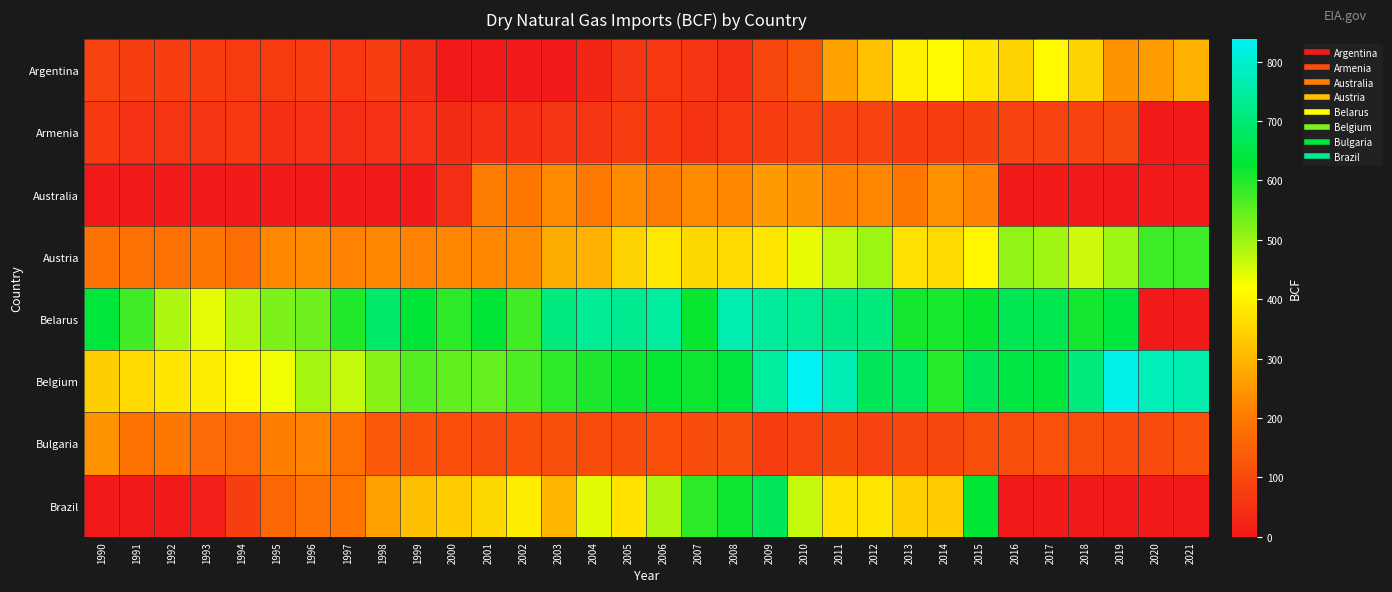

Reading right to left, transcribe all the data shown in this chart.

Argentina: 2021=291.9	2020=257.0	2019=242.4	2018=347.1	2017=412.1	2016=347.5	2015=376.8	2014=411.3	2013=395.5	2012=314.7	2011=267.3	2010=127.5	2009=93.9	2008=45.9	2007=59.3	2006=63.6	2005=61.4	2004=28.3	2003=0.0	2002=0.0	2001=0.0	2000=0.0	1999=42.4	1998=76.3	1997=64.6	1996=72.0	1995=69.9	1994=69.9	1993=73.1	1992=77.7	1991=77.0	1990=86.5
Armenia: 2021=0.0	2020=0.0	2019=97.7	2018=89.9	2017=88.2	2016=86.1	2015=83.1	2014=78.3	2013=72.4	2012=88.3	2011=85.1	2010=86.5	2009=73.1	2008=64.3	2007=54.7	2006=68.2	2005=72.5	2004=60.0	2003=60.0	2002=47.0	2001=46.6	2000=38.5	1999=49.4	1998=49.8	1997=45.6	1996=49.4	1995=45.9	1994=63.6	1993=56.5	1992=56.5	1991=49.4	1990=65.7
Australia: 2021=0.0	2020=0.0	2019=0.0	2018=0.0	2017=0.0	2016=0.0	2015=214.2	2014=236.9	2013=194.8	2012=220.9	2011=218.9	2010=244.4	2009=253.6	2008=222.6	2007=230.1	2006=205.2	2005=230.5	2004=199.3	2003=228.2	2002=193.6	2001=205.0	2000=45.7	1999=0.0	1998=0.8	1997=2.3	1996=0.0	1995=0.0	1994=0.0	1993=0.0	1992=0.0	1991=0.0	1990=0.0
Austria: 2021=578.0	2020=578.4	2019=498.4	2018=458.9	2017=494.6	2016=509.7	2015=405.4	2014=357.4	2013=366.5	2012=500.5	2011=472.6	2010=438.4	2009=379.0	2008=359.9	2007=353.6	2006=381.7	2005=348.0	2004=296.9	2003=284.3	2002=231.4	2001=222.3	2000=219.6	1999=216.3	1998=219.8	1997=212.8	1996=232.1	1995=224.7	1994=176.0	1993=190.0	1992=180.8	1991=181.0	1990=184.0
Belarus: 2021=0.0	2020=0.0	2019=644.5	2018=610.8	2017=659.4	2016=661.7	2015=618.9	2014=605.7	2013=610.9	2012=708.1	2011=715.8	2010=731.4	2009=742.3	2008=762.8	2007=621.5	2006=745.1	2005=727.5	2004=734.6	2003=710.9	2002=572.8	2001=628.6	2000=591.5	1999=628.6	1998=685.1	1997=600.4	1996=537.1	1995=526.2	1994=483.8	1993=441.4	1992=487.4	1991=575.6	1990=635.0
Belgium: 2021=760.9	2020=772.9	2019=827.7	2018=707.3	2017=639.3	2016=646.9	2015=664.4	2014=597.8	2013=676.5	2012=668.2	2011=771.3	2010=837.8	2009=745.1	2008=641.9	2007=616.7	2006=622.2	2005=613.4	2004=602.7	2003=589.6	2002=565.1	2001=543.7	2000=549.6	1999=557.9	1998=514.6	1997=466.9	1996=491.7	1995=431.3	1994=404.7	1993=391.9	1992=378.3	1991=358.5	1990=340.1
Bulgaria: 2021=116.2	2020=103.3	2019=104.2	2018=110.0	2017=115.4	2016=109.3	2015=108.0	2014=94.6	2013=95.2	2012=87.6	2011=99.2	2010=87.9	2009=72.7	2008=109.5	2007=107.7	2006=113.1	2005=106.9	2004=105.9	2003=110.8	2002=114.0	2001=102.4	2000=113.0	1999=118.3	1998=133.8	1997=180.1	1996=217.2	1995=206.6	1994=166.0	1993=169.5	1992=194.2	1991=180.3	1990=240.1
Brazil: 2021=0.0	2020=0.0	2019=0.0	2018=0.0	2017=0.0	2016=0.0	2015=629.5	2014=336.6	2013=343.4	2012=378.3	2011=371.2	2010=465.8	2009=670.3	2008=617.3	2007=592.2	2006=484.9	2005=370.1	2004=445.0	2003=298.1	2002=389.5	2001=353.9	2000=334.1	1999=312.2	1998=267.0	1997=187.9	1996=185.8	1995=162.4	1994=75.9	1993=13.1	1992=0.0	1991=0.0	1990=0.0